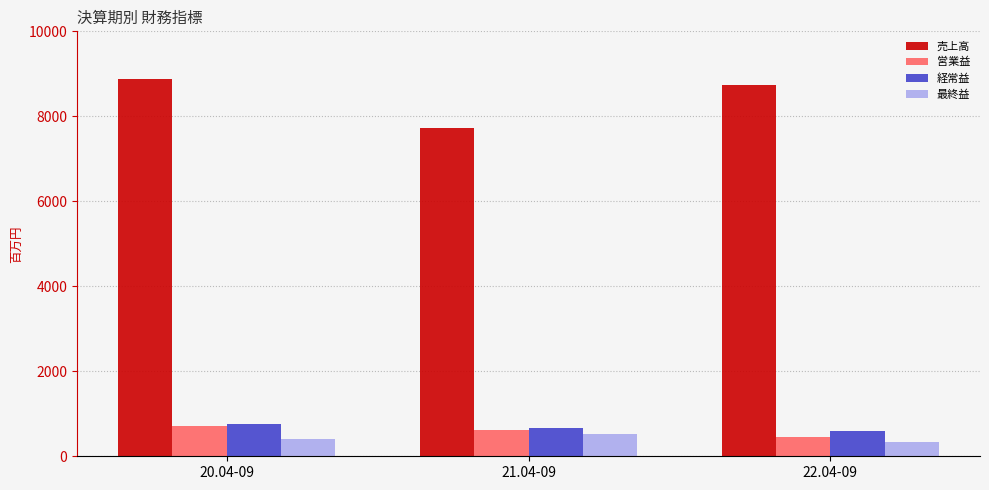

Where is 最終益 nearest to the value 428?

20.04-09